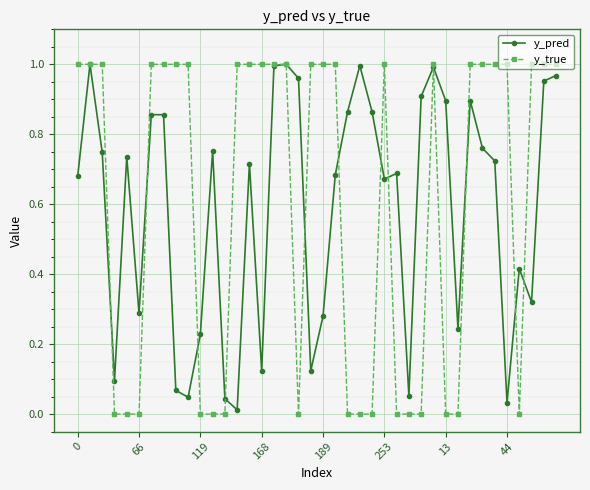

Which series has the widest spread of values?

y_true